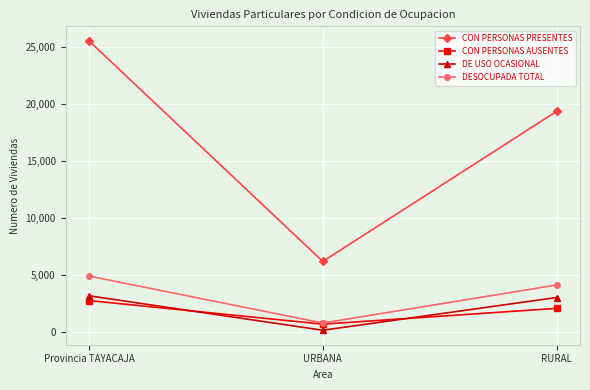

At how many categories does at least one series exceed 19915?

1